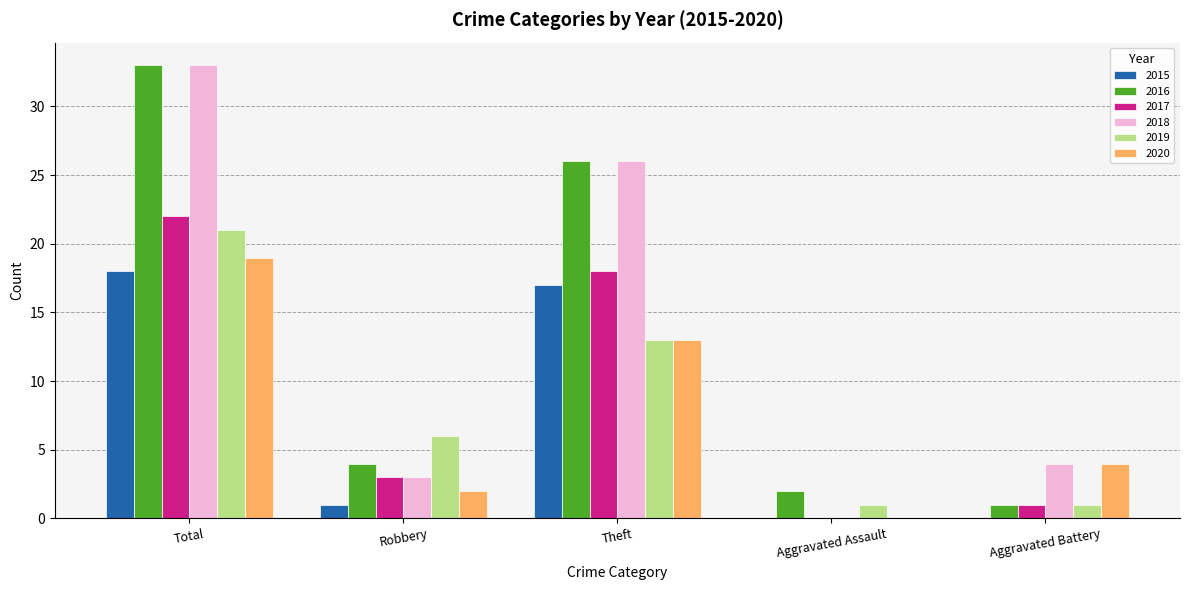

Between Total and Aggravated Battery, which series saw the biggest shift?

2016